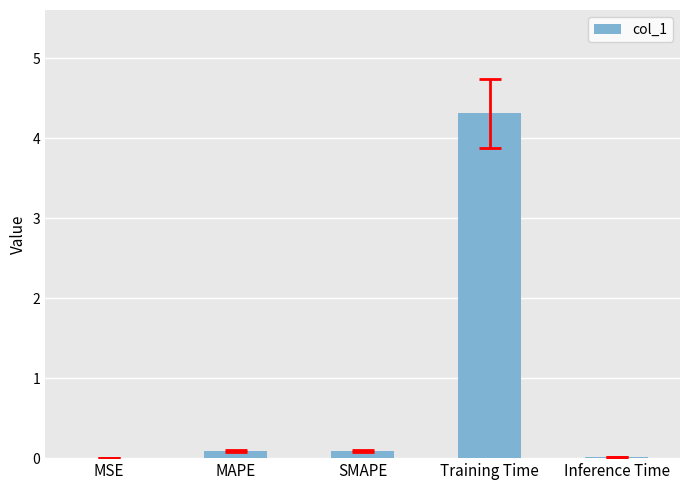

What is the maximum value shown in the chart?

4.3